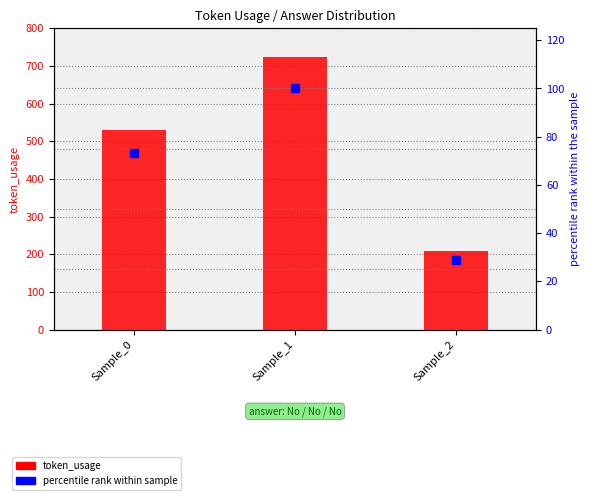

What is the value of the token_usage bar at the 3rd from the left?

209.0